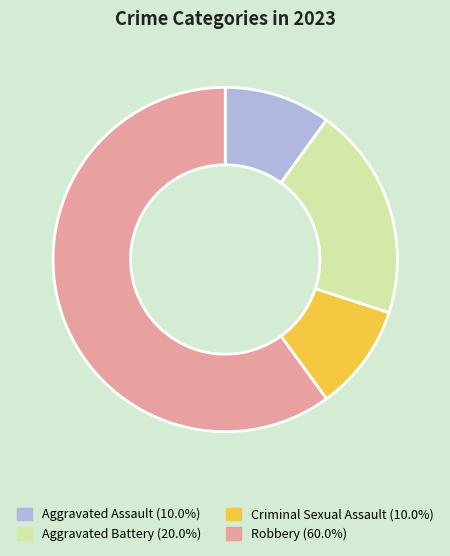

True or false: Robbery accounts for 52% of the total.

False